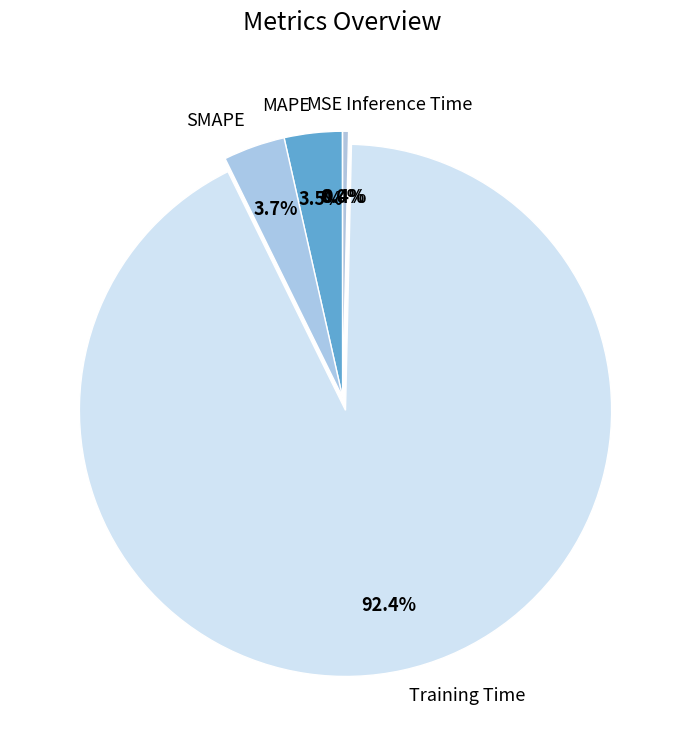

What is the total percentage of SMAPE and Inference Time?

4.1%